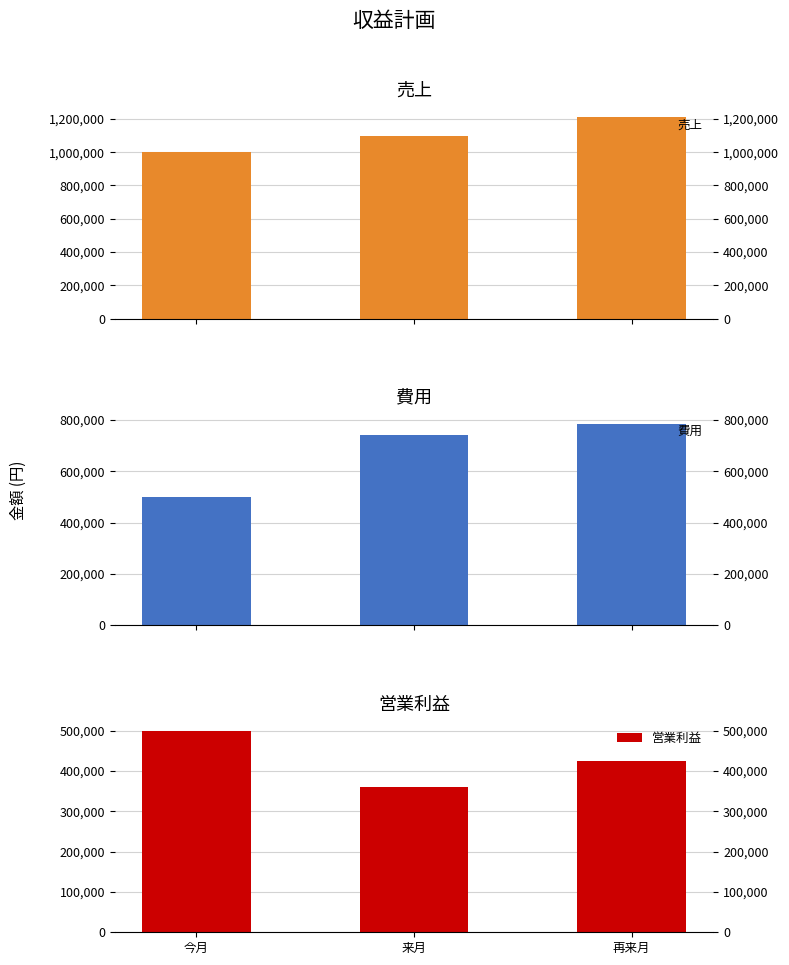

What position from the right is 来月?

2